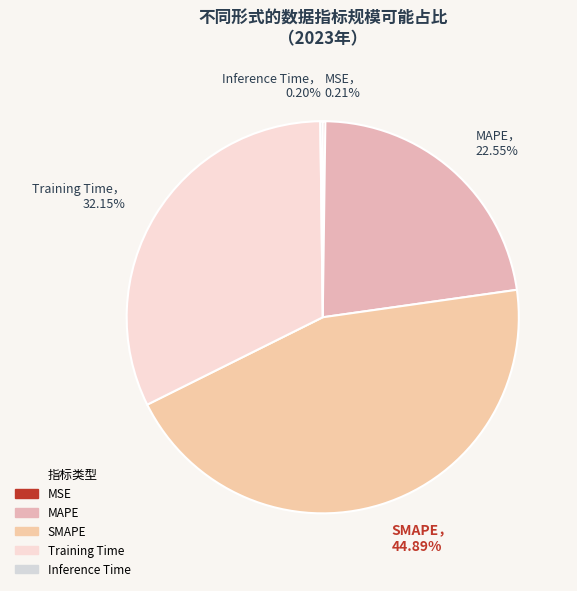

What percentage is the Training Time slice, to the nearest percent?

32%